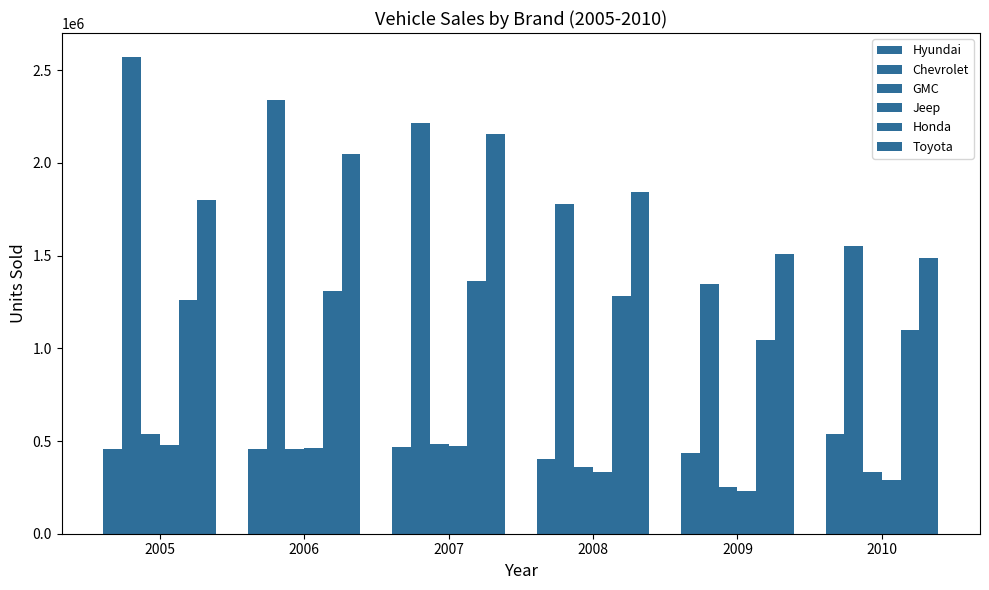

What is the value of the Jeep bar at the 5th from the left?

231701